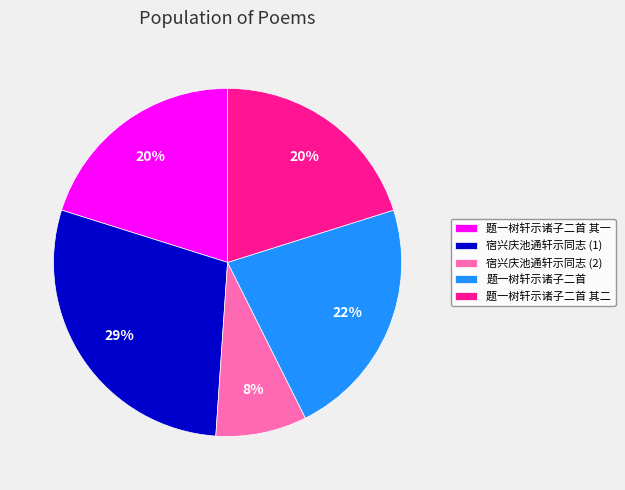

Between 宿兴庆池通轩示同志 (2) and 题一树轩示诸子二首 其一, which is larger?

题一树轩示诸子二首 其一